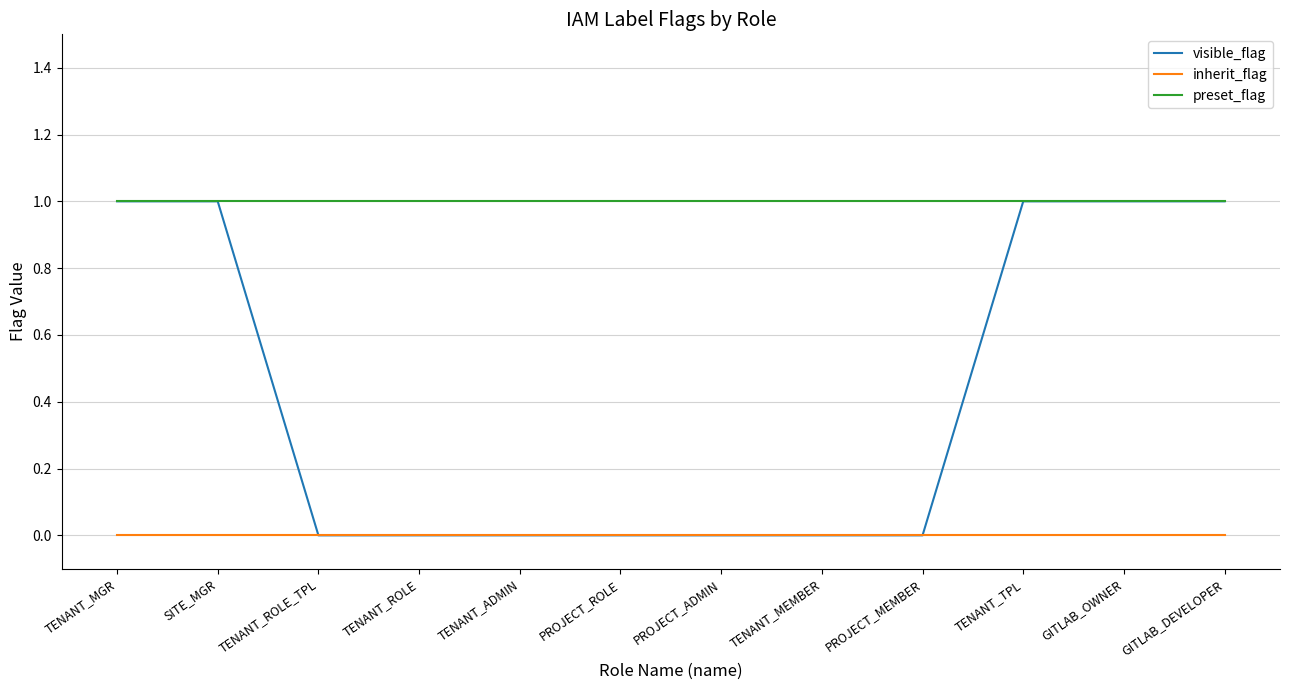

What are all the series names shown in the legend?

visible_flag, inherit_flag, preset_flag